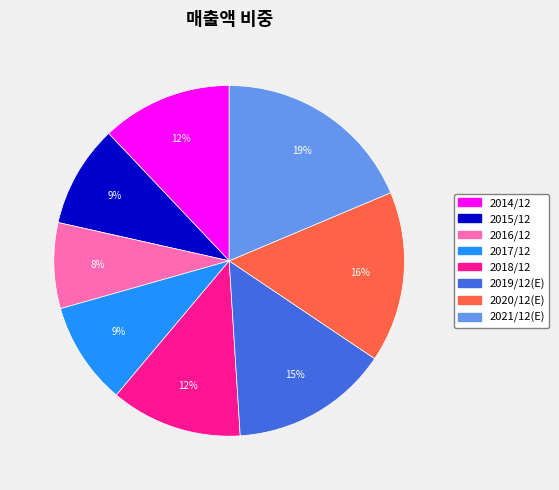

Is there a majority slice in this chart?

No